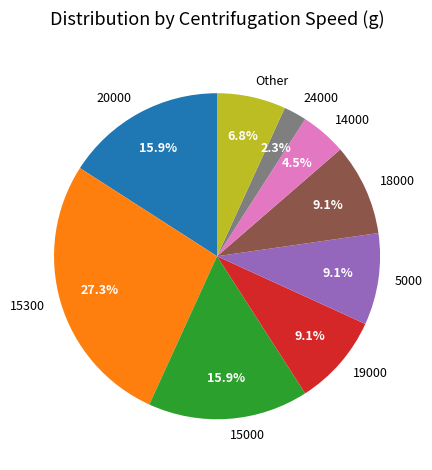

How many slices are in this pie chart?

9